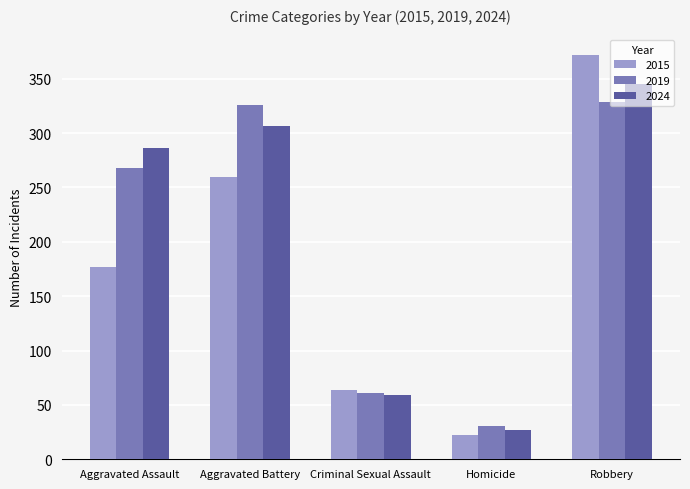

What is the maximum value shown in the chart?

372